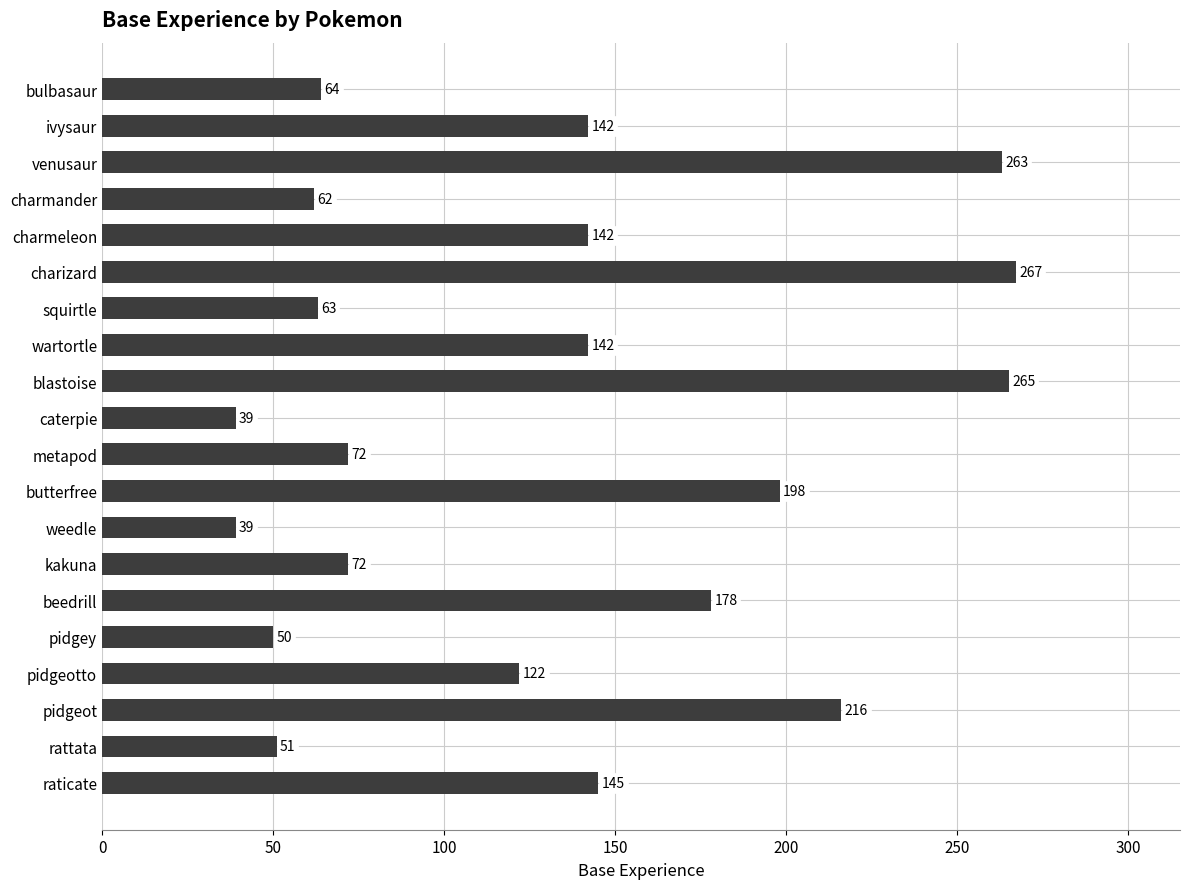

Reading top to bottom, what are all the values shown in this chart?

bulbasaur=64	ivysaur=142	venusaur=263	charmander=62	charmeleon=142	charizard=267	squirtle=63	wartortle=142	blastoise=265	caterpie=39	metapod=72	butterfree=198	weedle=39	kakuna=72	beedrill=178	pidgey=50	pidgeotto=122	pidgeot=216	rattata=51	raticate=145